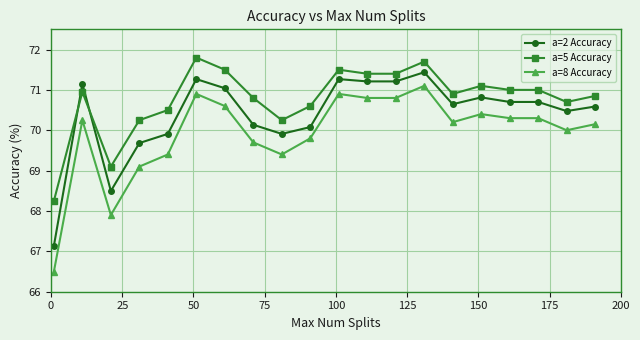

What is the value of the a=5 Accuracy point at the 2nd from the left?

71.0